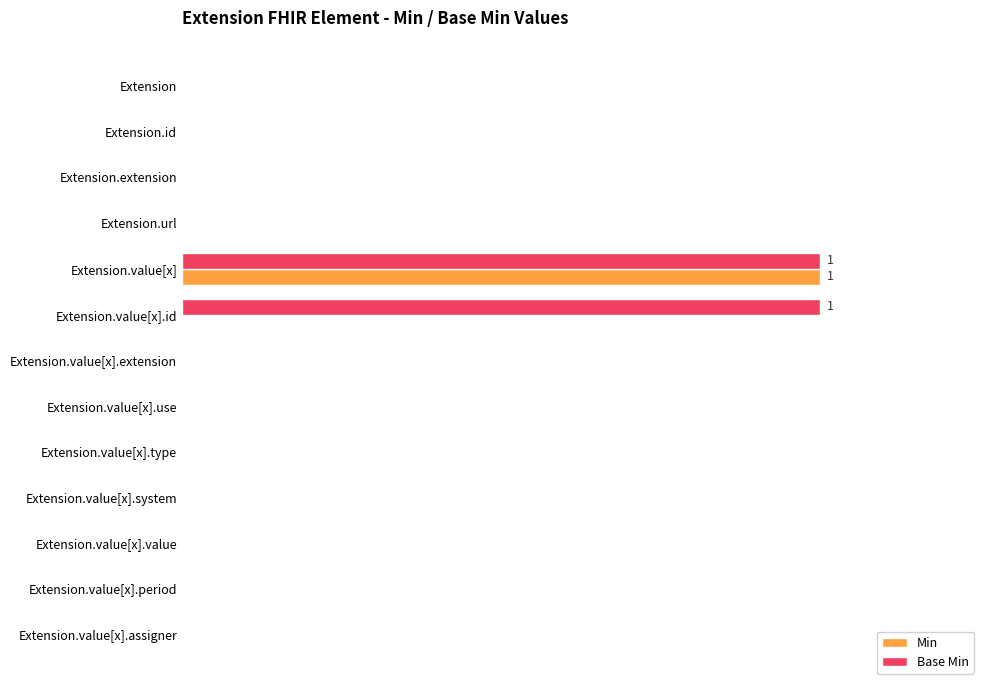

What are all the series names shown in the legend?

Min, Base Min